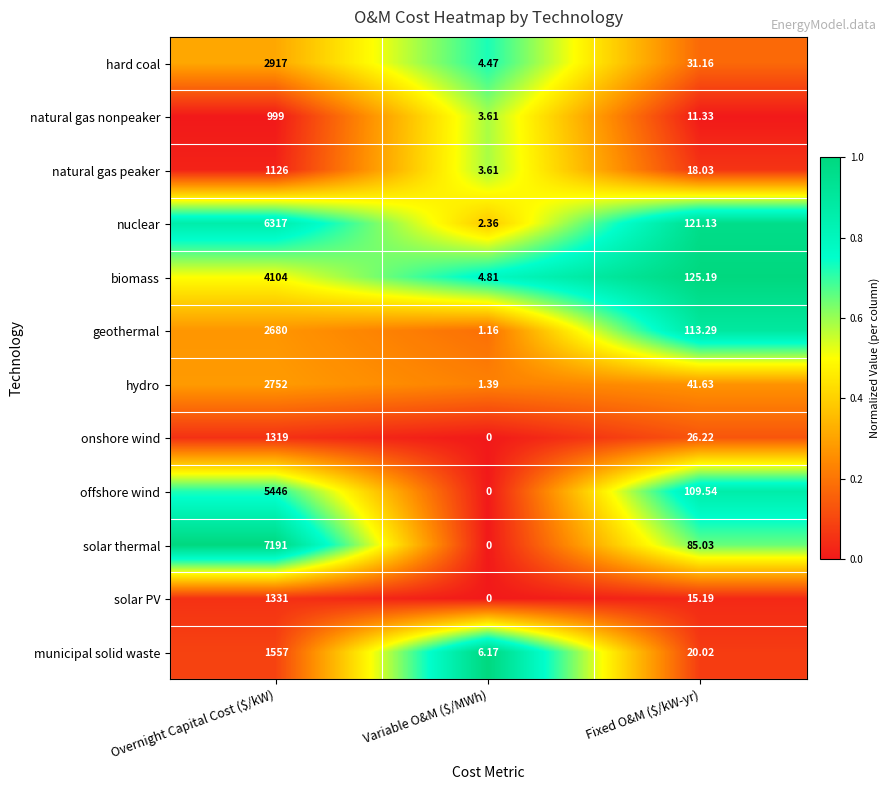

List the series in order of their peak value, lowest first.

natural gas nonpeaker, natural gas peaker, onshore wind, solar PV, municipal solid waste, geothermal, hydro, hard coal, biomass, offshore wind, nuclear, solar thermal